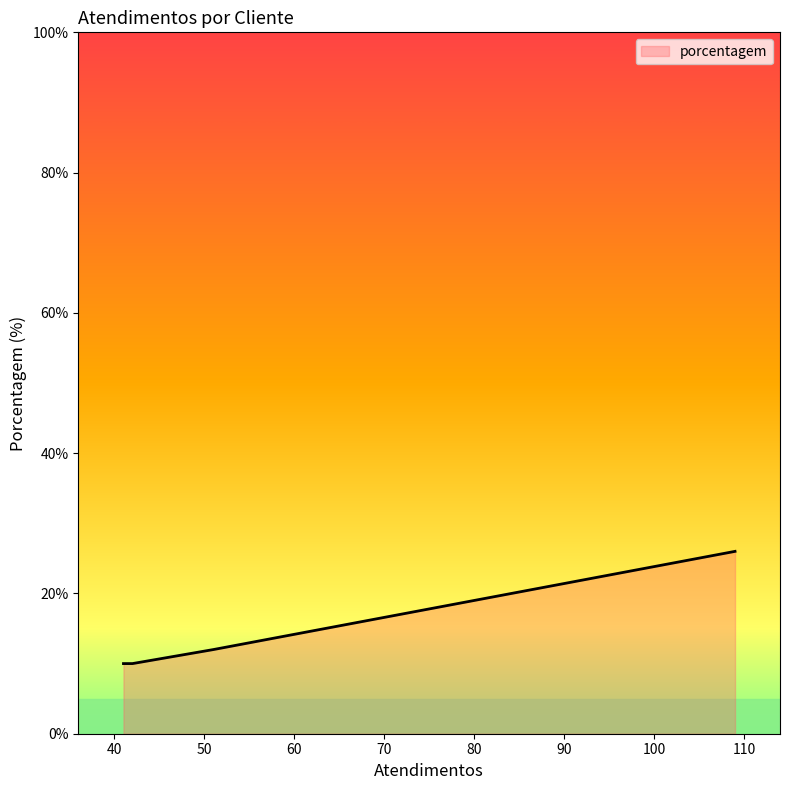

What is the sum of all values?

58